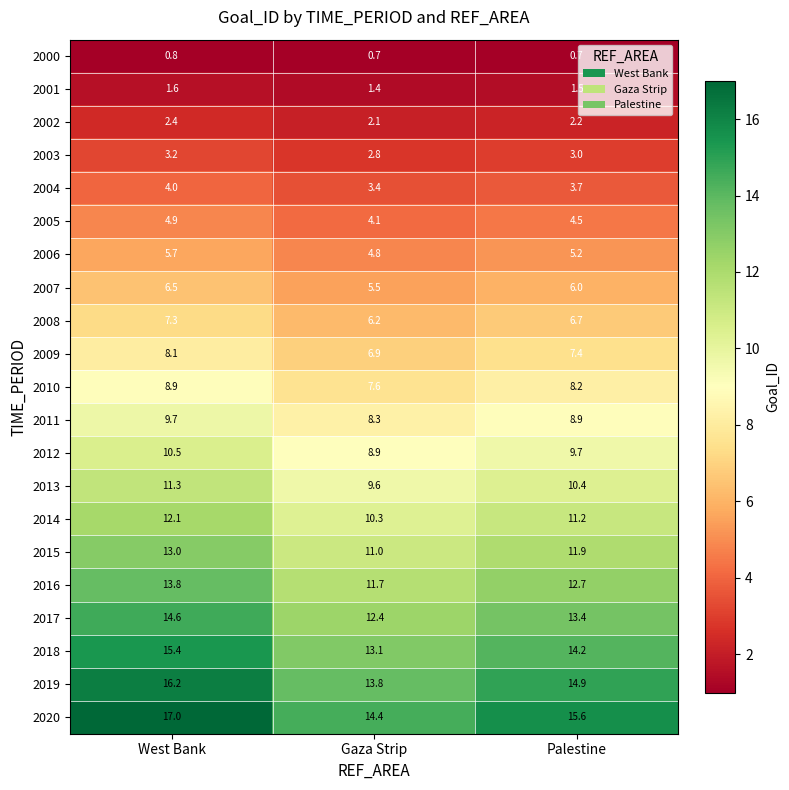

Rank the series by their maximum value, from highest to lowest.

2020, 2019, 2018, 2017, 2016, 2015, 2014, 2013, 2012, 2011, 2010, 2009, 2008, 2007, 2006, 2005, 2004, 2003, 2002, 2001, 2000